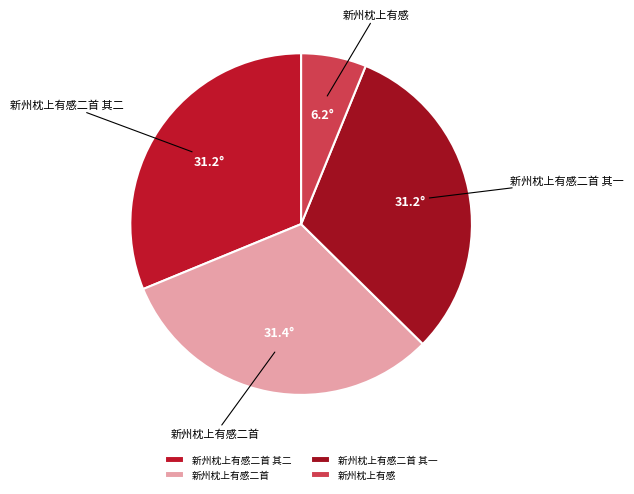

Is the sum of 新州枕上有感二首 and 新州枕上有感二首 其二 greater than half?

Yes